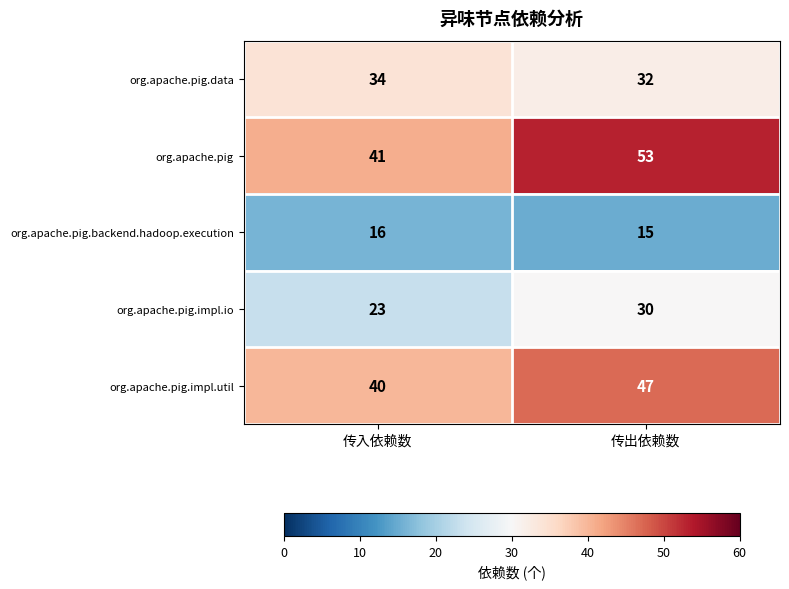

Count the number of categories in the chart.

2